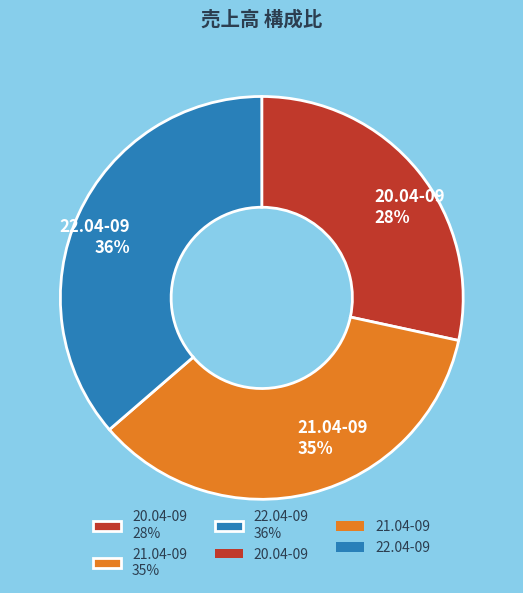

Is the sum of 20.04-09 and 21.04-09 greater than half?

Yes